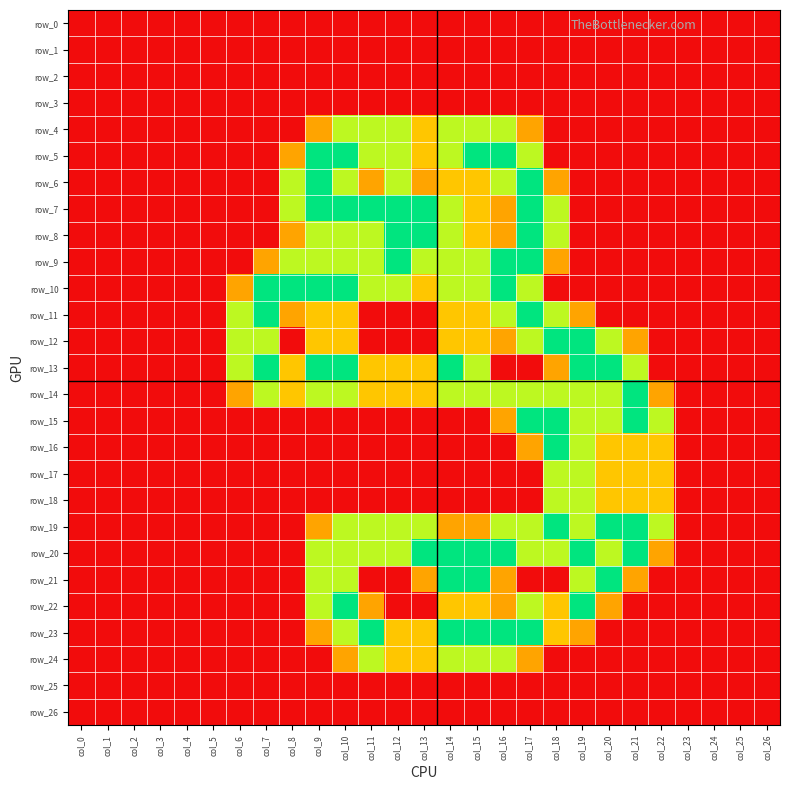

How many values in row_20 are above zero?

14